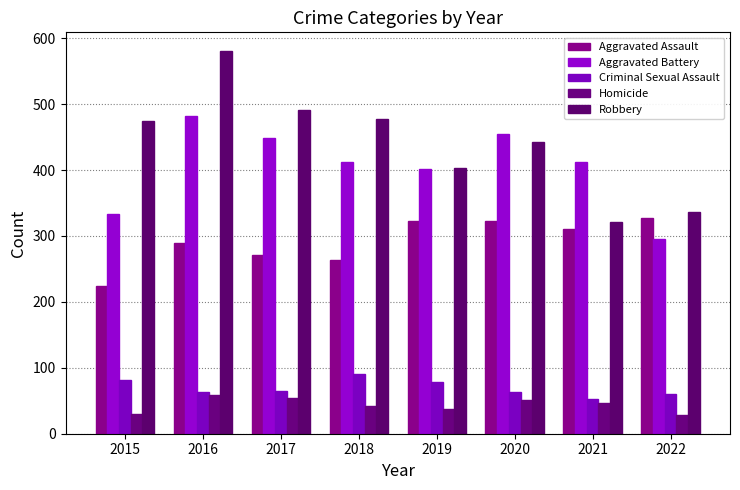

What is the value of the Homicide bar at the 1st from the left?

30